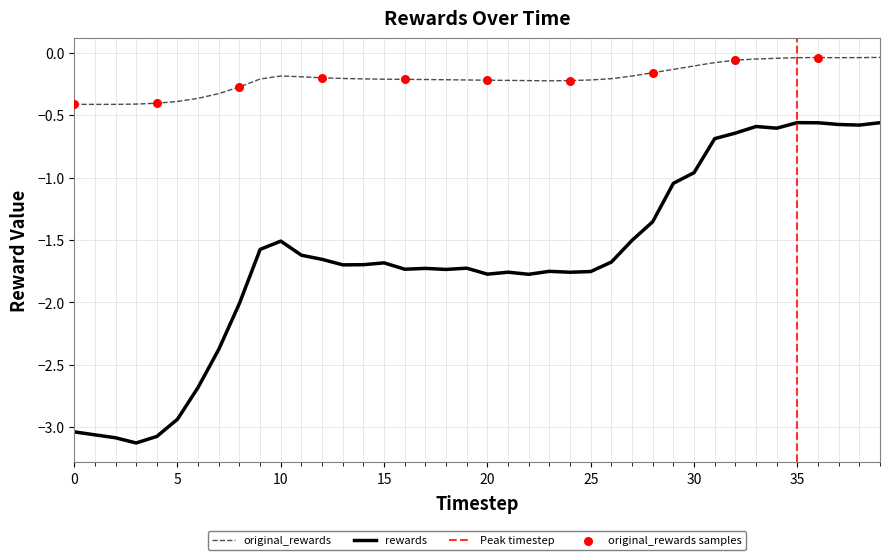

What are all the series names shown in the legend?

original_rewards, rewards